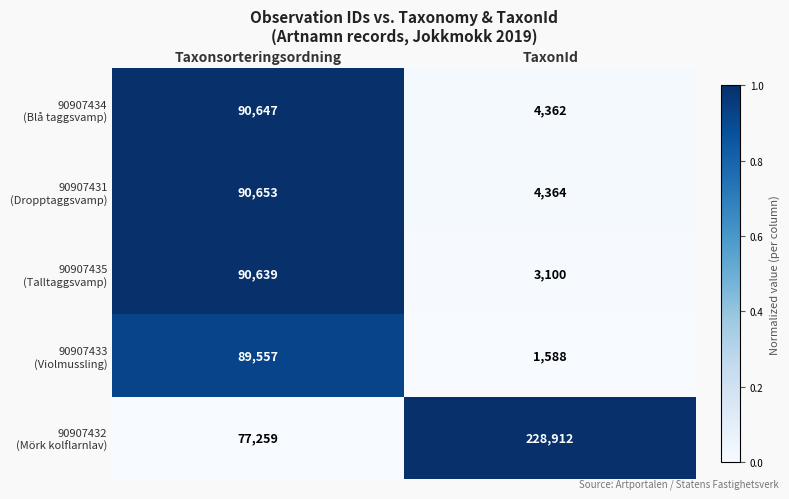

What is the maximum value shown in the chart?

228912